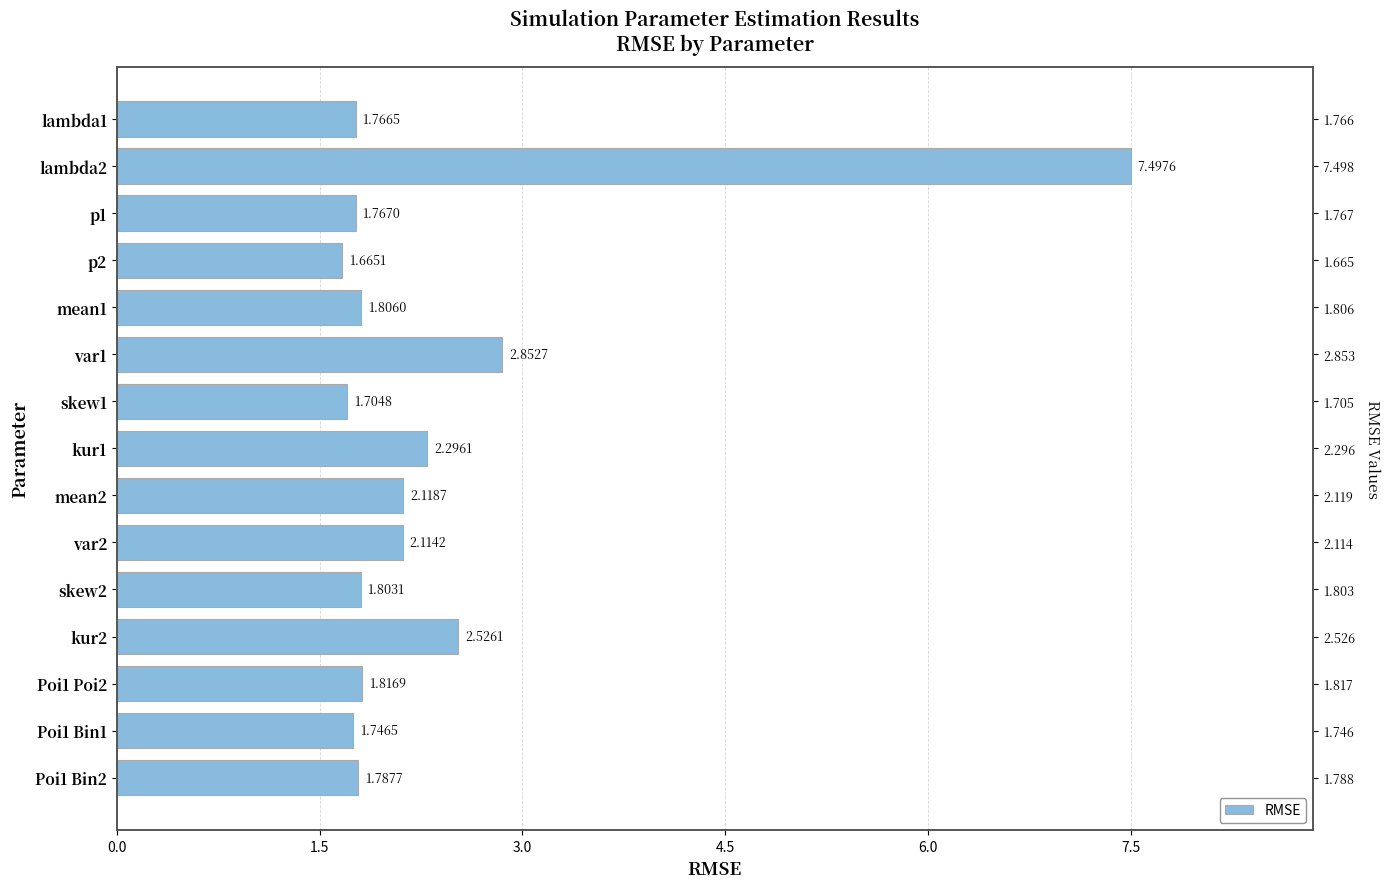

What is the average value?

2.4